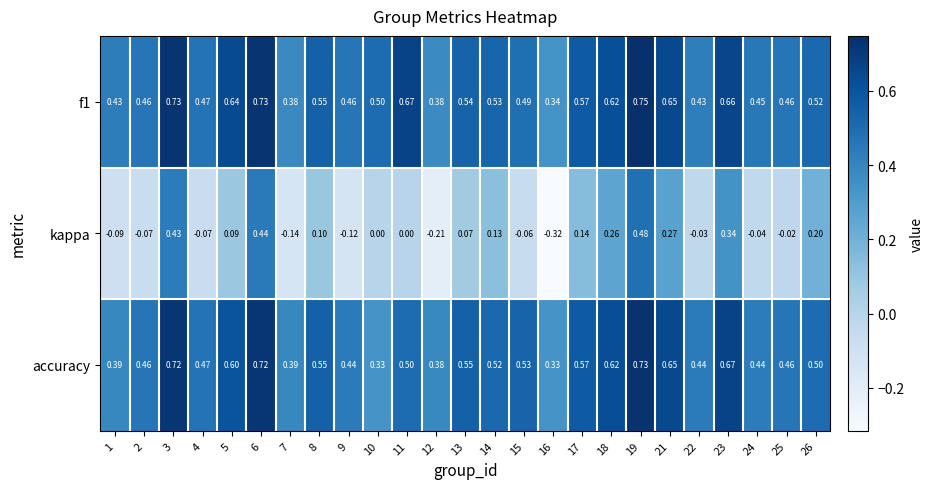

What is the total value across all series at 19?

2.0